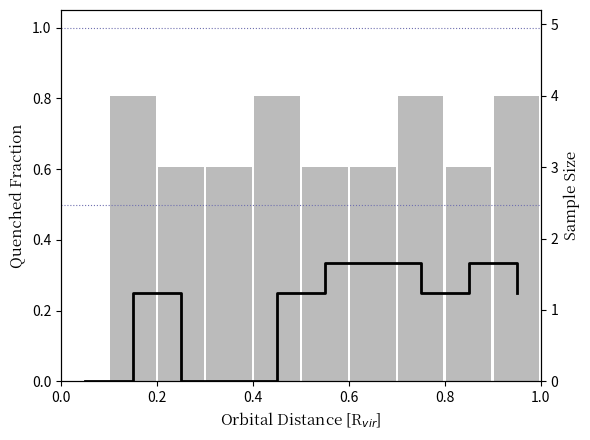

Rank the series by their maximum value, from highest to lowest.

Sample Size, Quenched Fraction